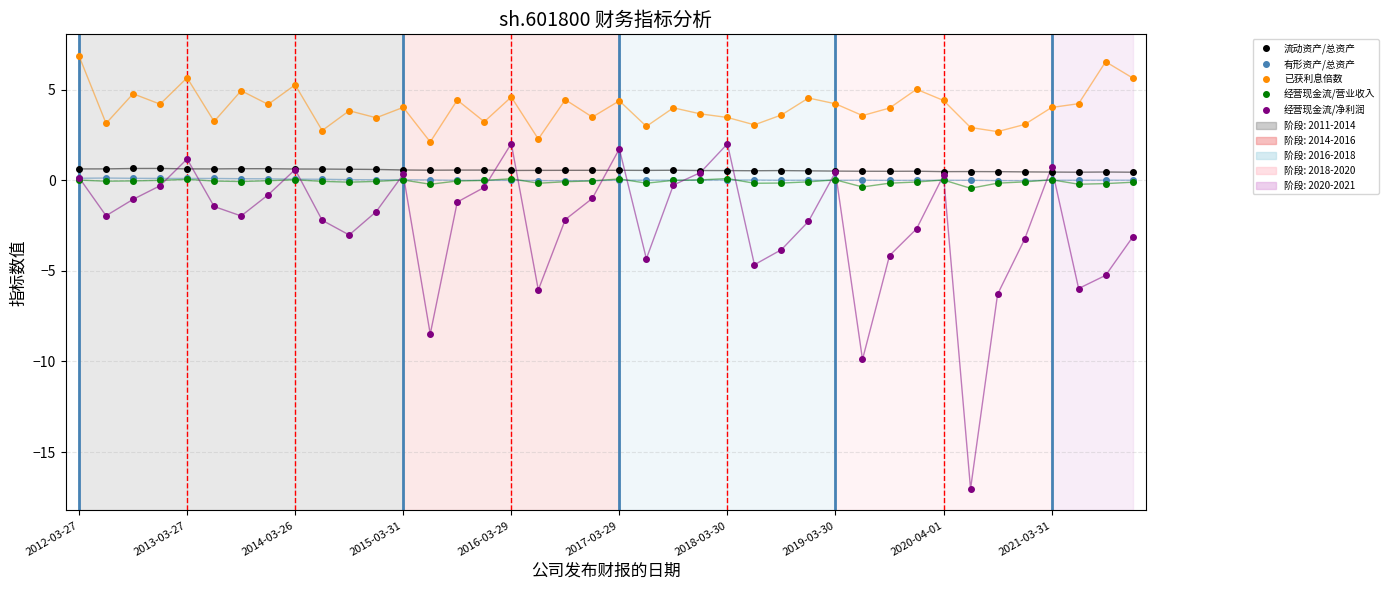

Which series has the largest range (max minus min)?

经营现金流/净利润